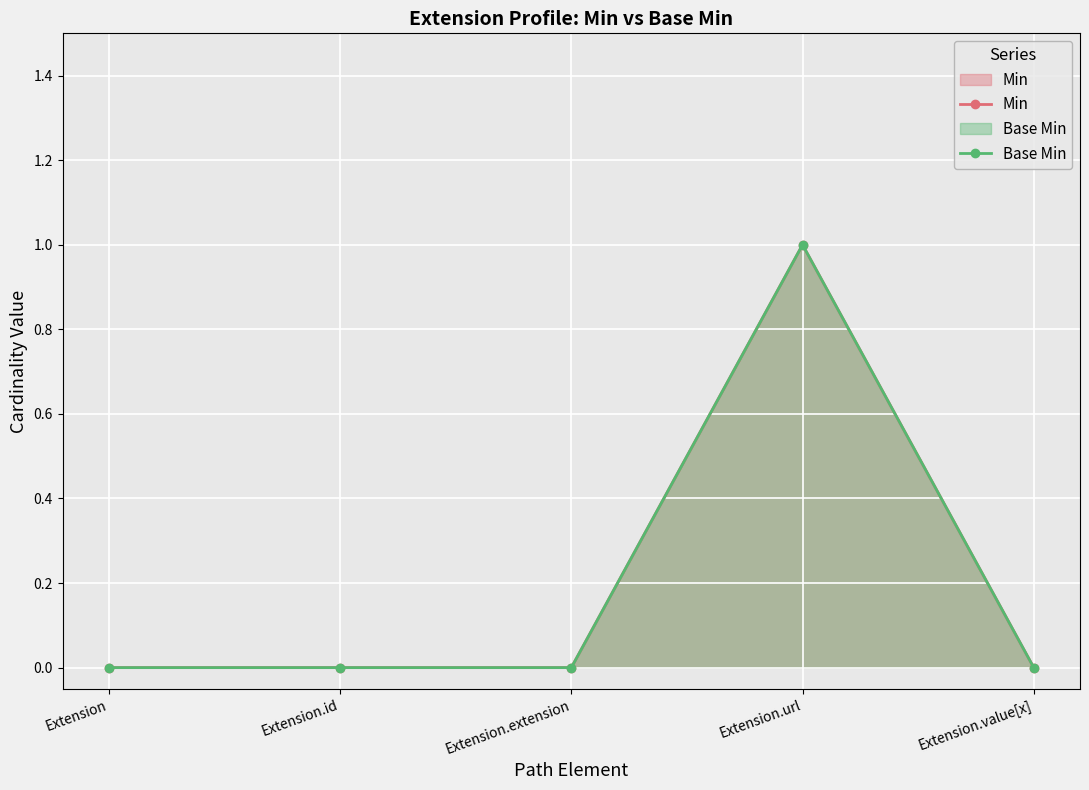

How many interior local peaks does the Min series have?

1